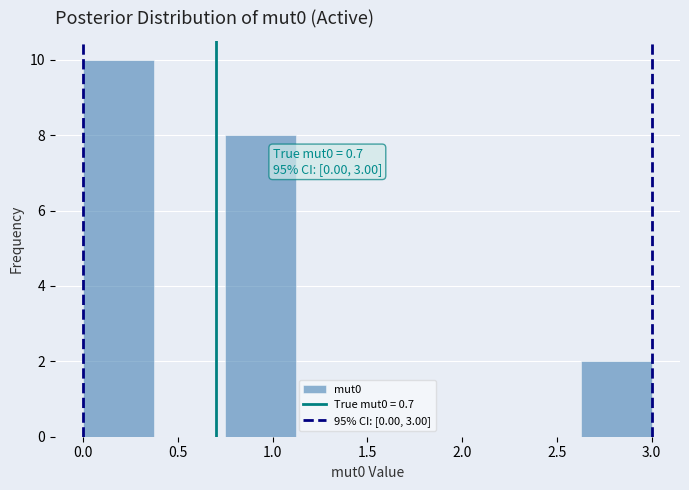

Over which range of the x-axis is the bar tallest?

0.000 to 0.375